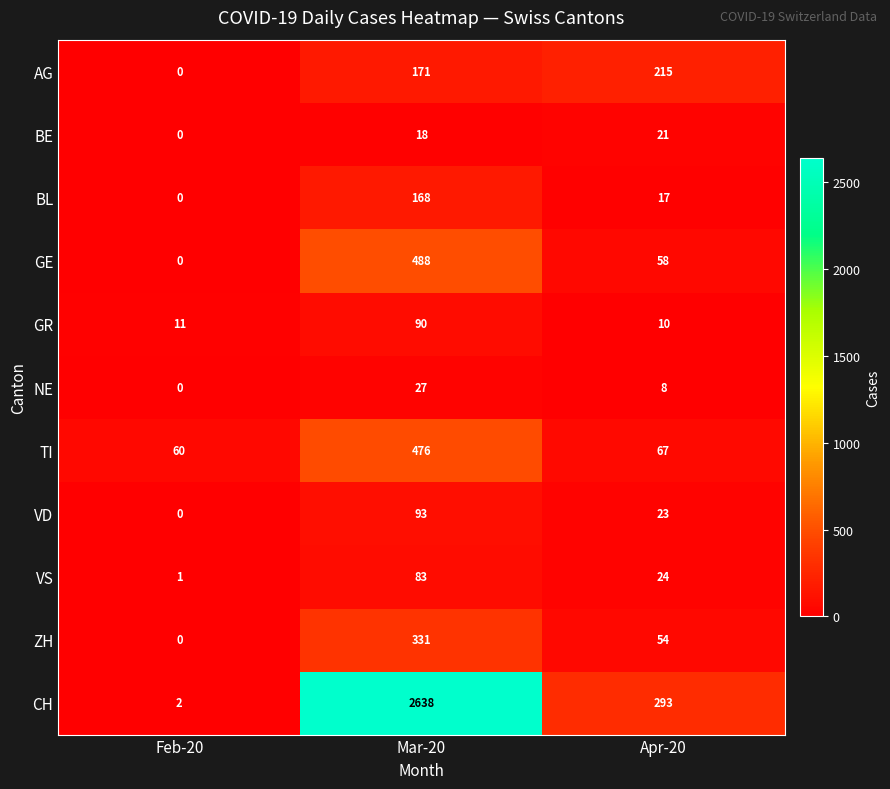

Where does the TI series first go above 67?

Mar-20